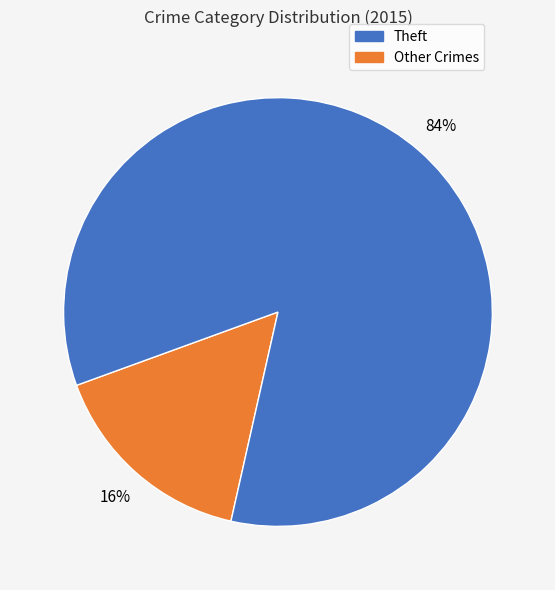

To the nearest percent, what is the average slice percentage?

50%